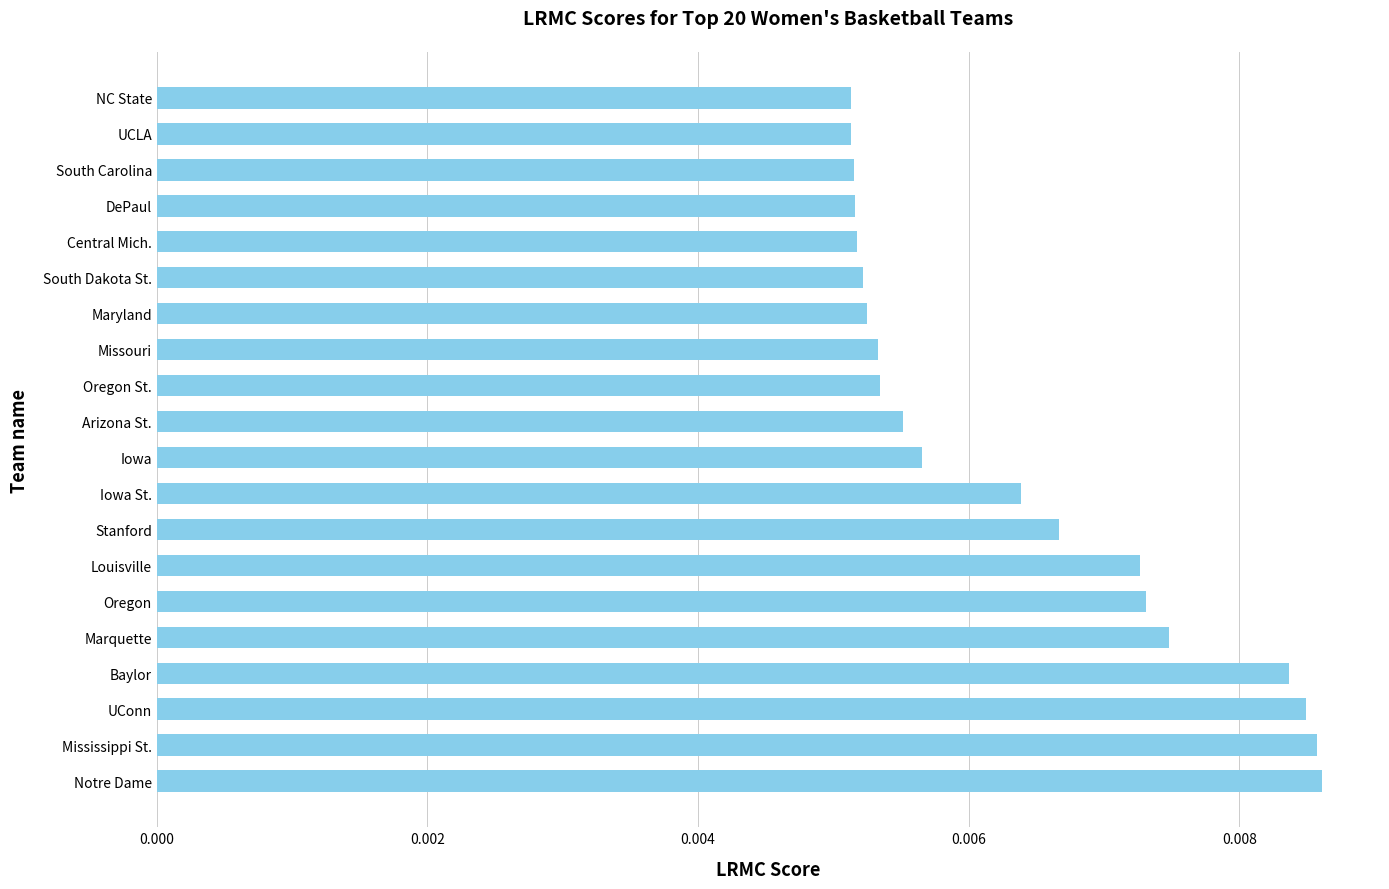

Count the values in the range 0 to 1.

20